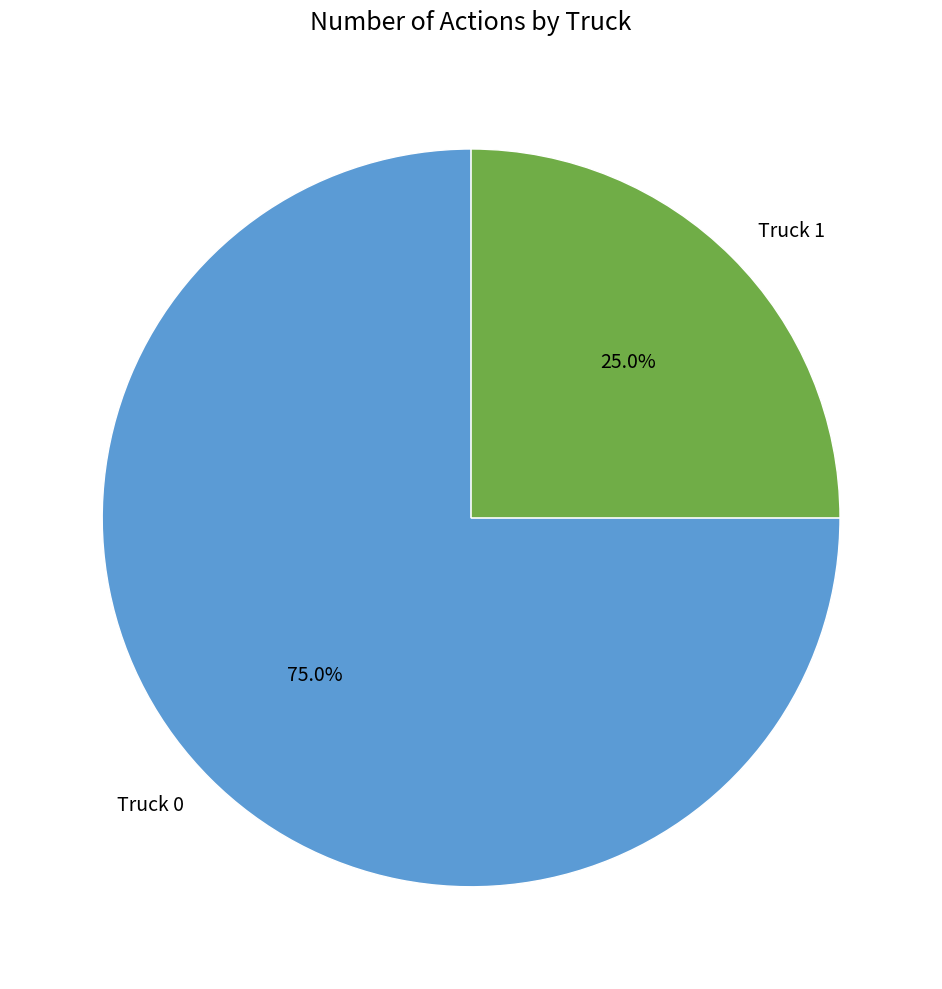

The Truck 0 slice represents 75% of the pie. True or false?

True